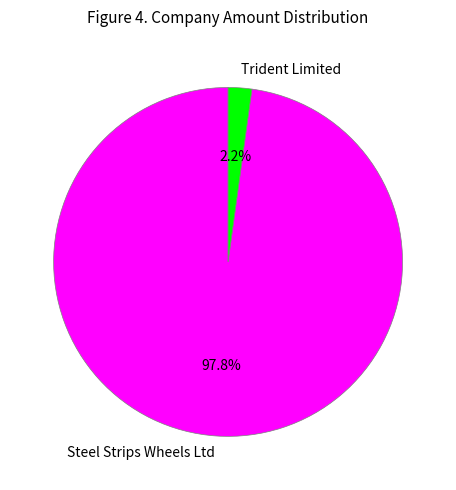

Combined, do Steel Strips Wheels Ltd and Trident Limited account for over 50%?

Yes